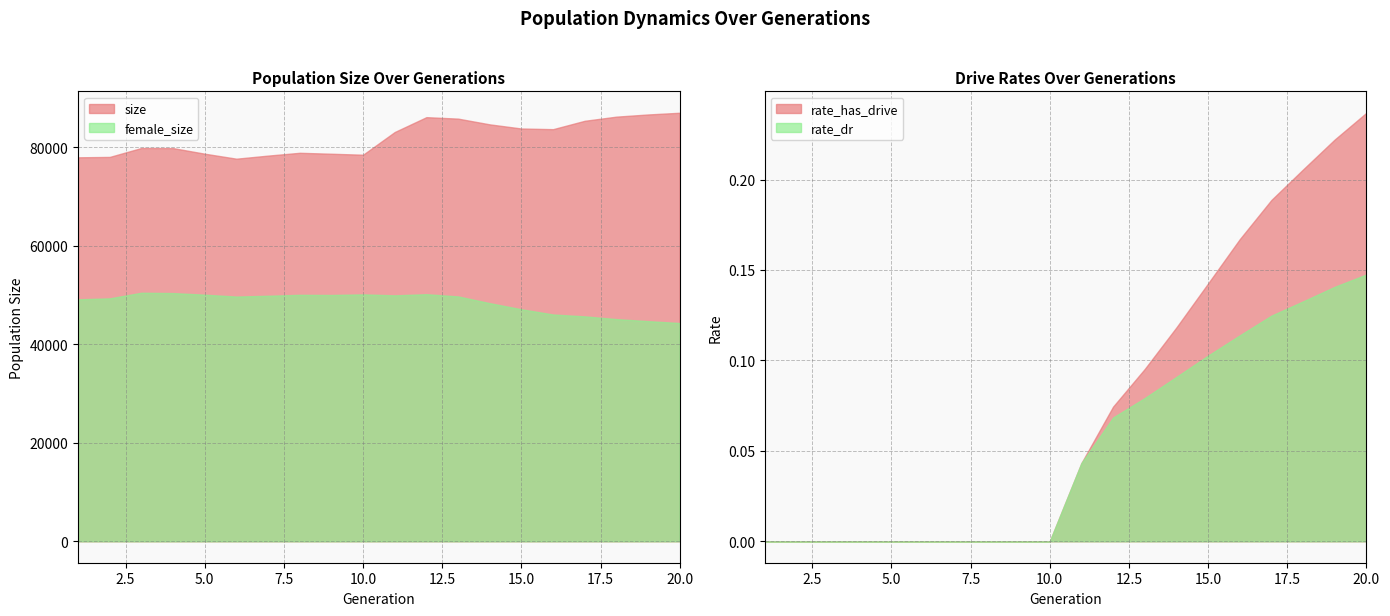

Read the female_size value at 18.

45135.0